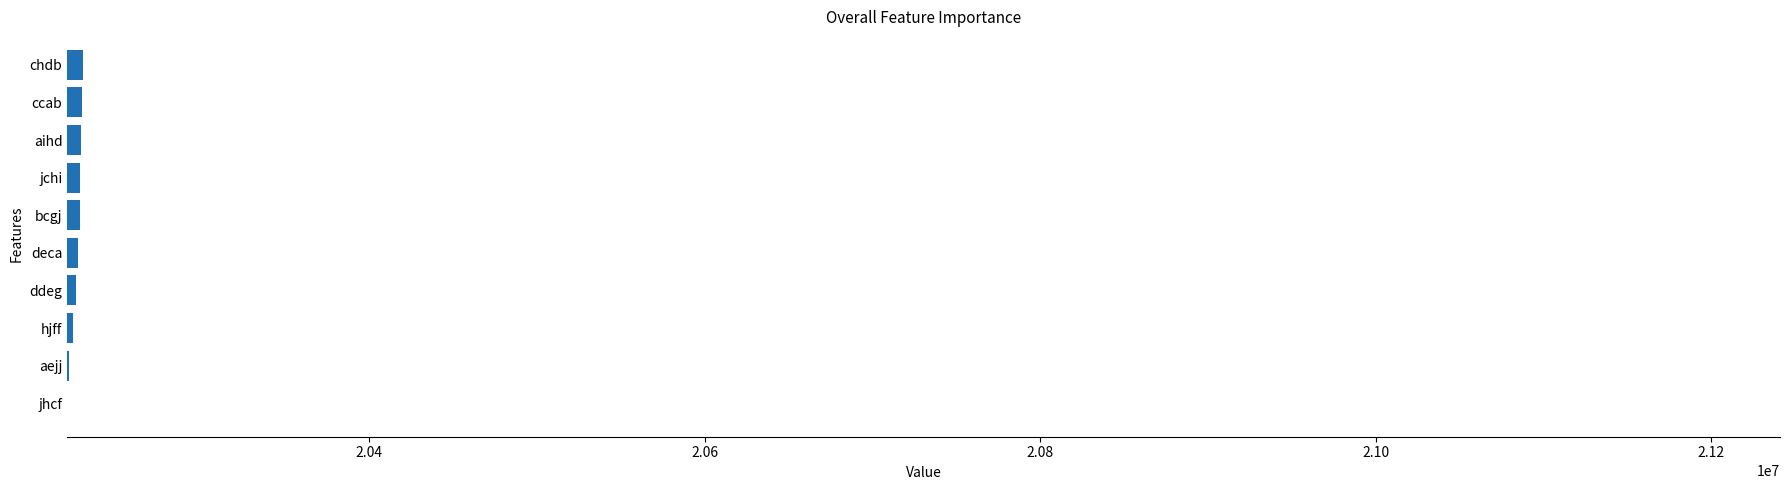

What is the maximum value shown in the chart?

20229443